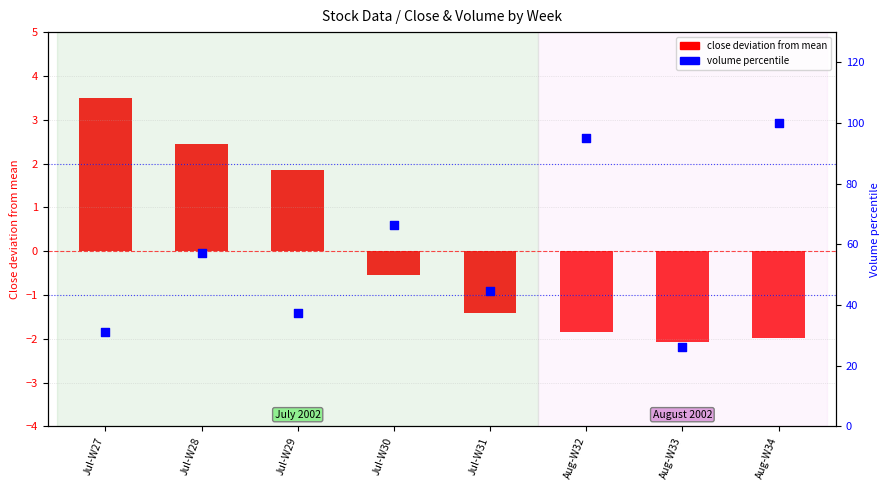

Which series has the largest total across all categories?

volume percentile